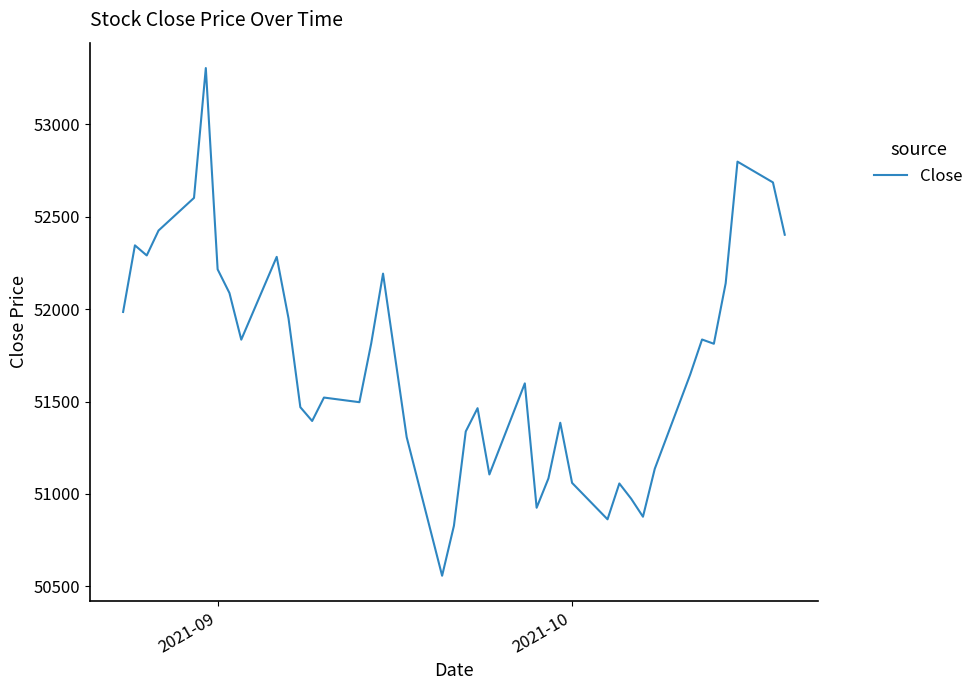

What is the greatest value displayed?

53304.7